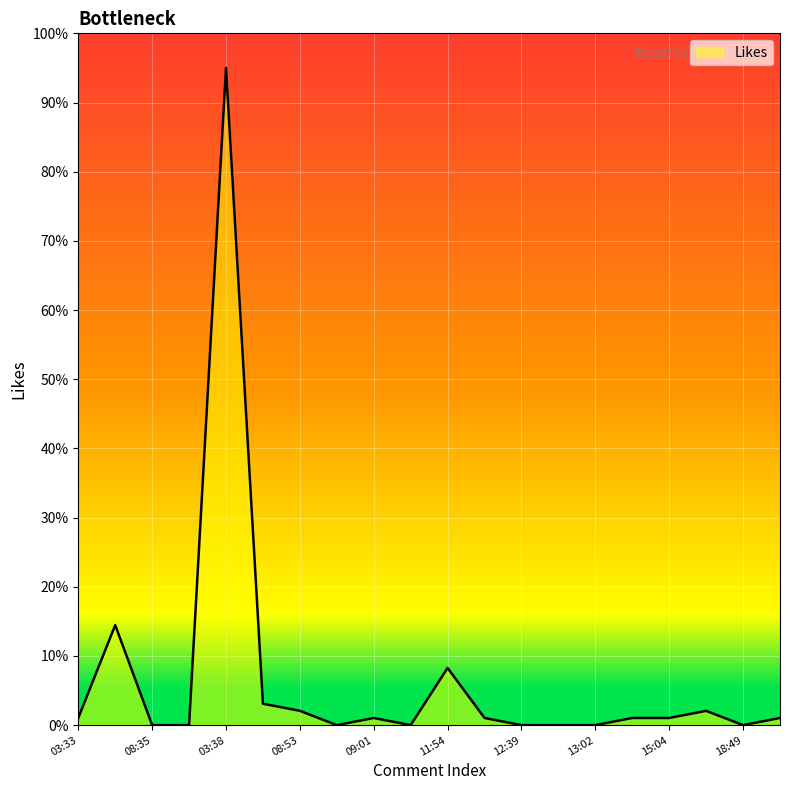

What is the difference between the maximum and minimum values?

95.0